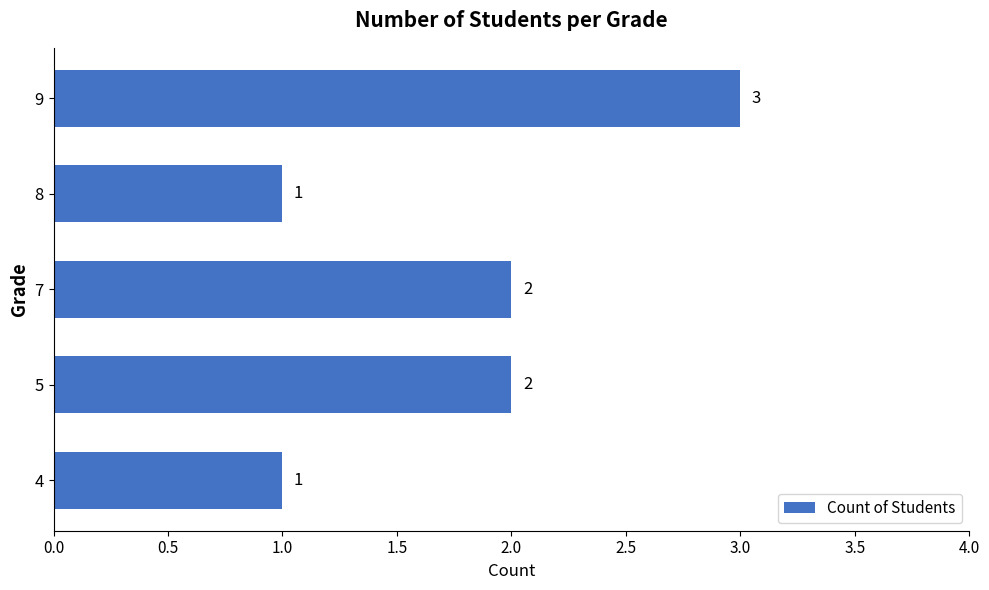

What is the sum of all values?

9